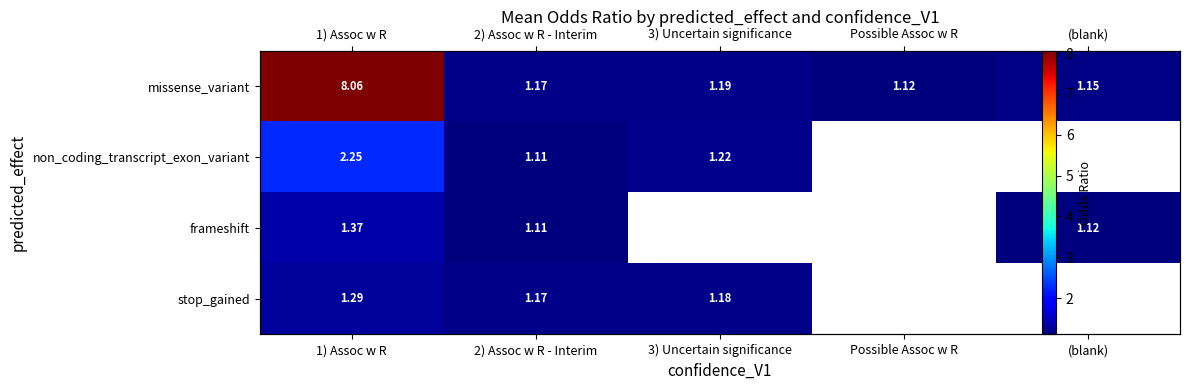

What is the highest value of the frameshift series?

1.4